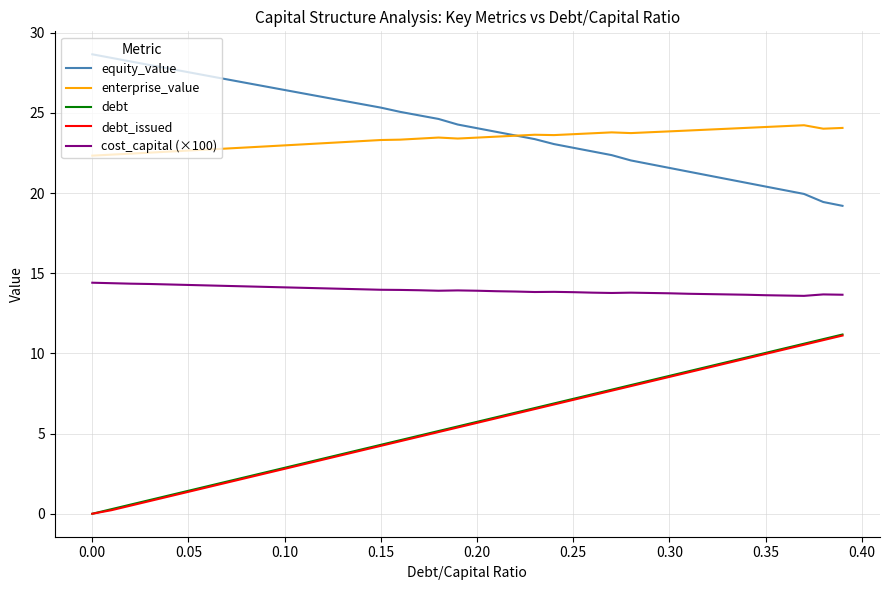

What is the lowest value of the cost_capital (×100) series?

13.6